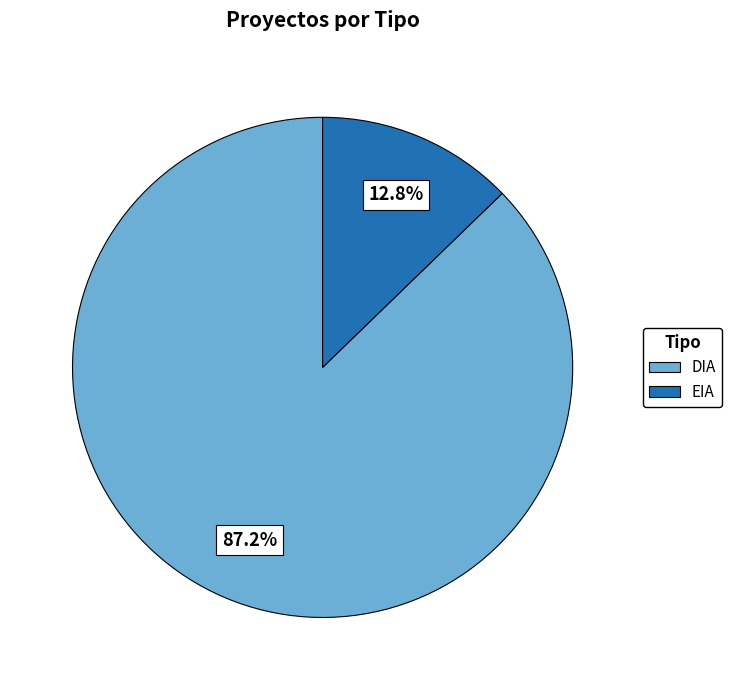

What is the total percentage of EIA and DIA?

100.0%